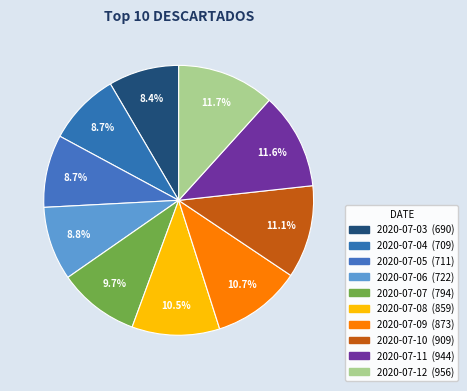

To the nearest percent, what is the difference between the largest and smallest slice percentages?

3%